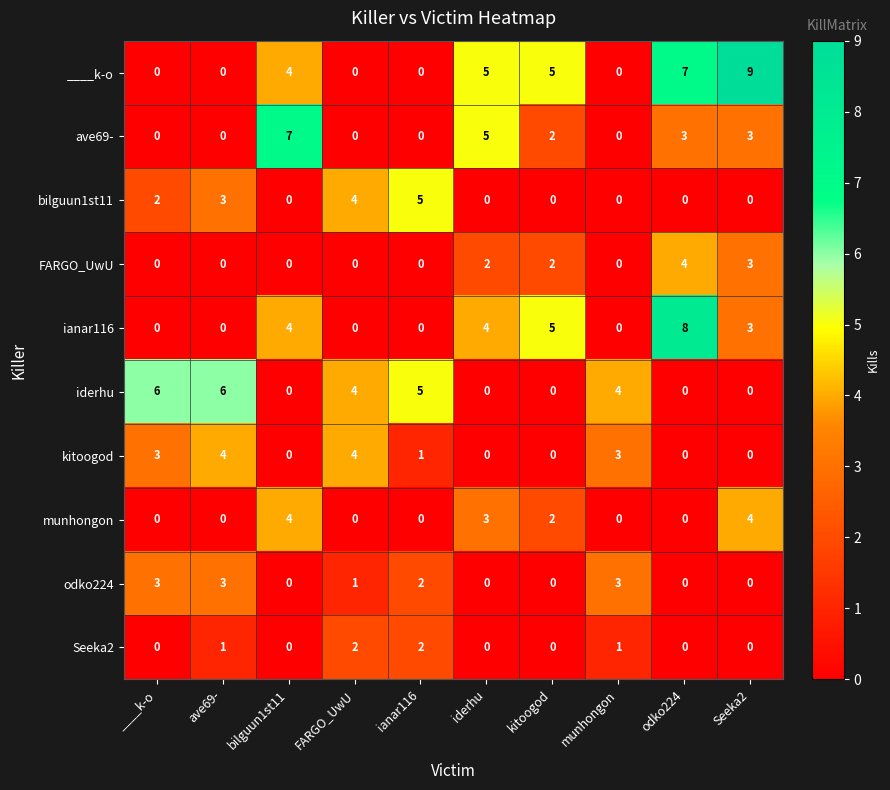

Count the odko224 values in the range 0 to 3.

10